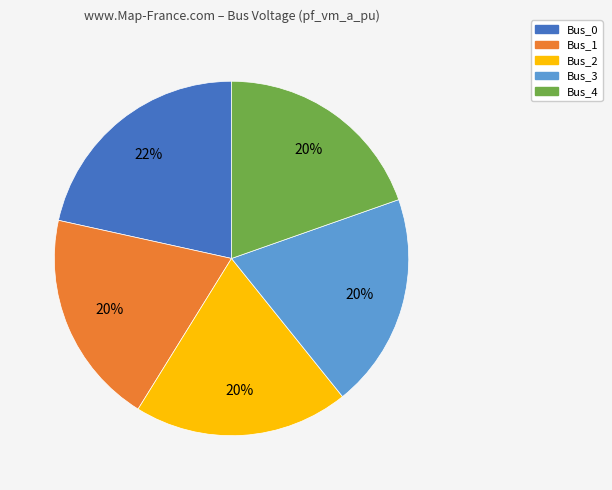

How many slices are in this pie chart?

5